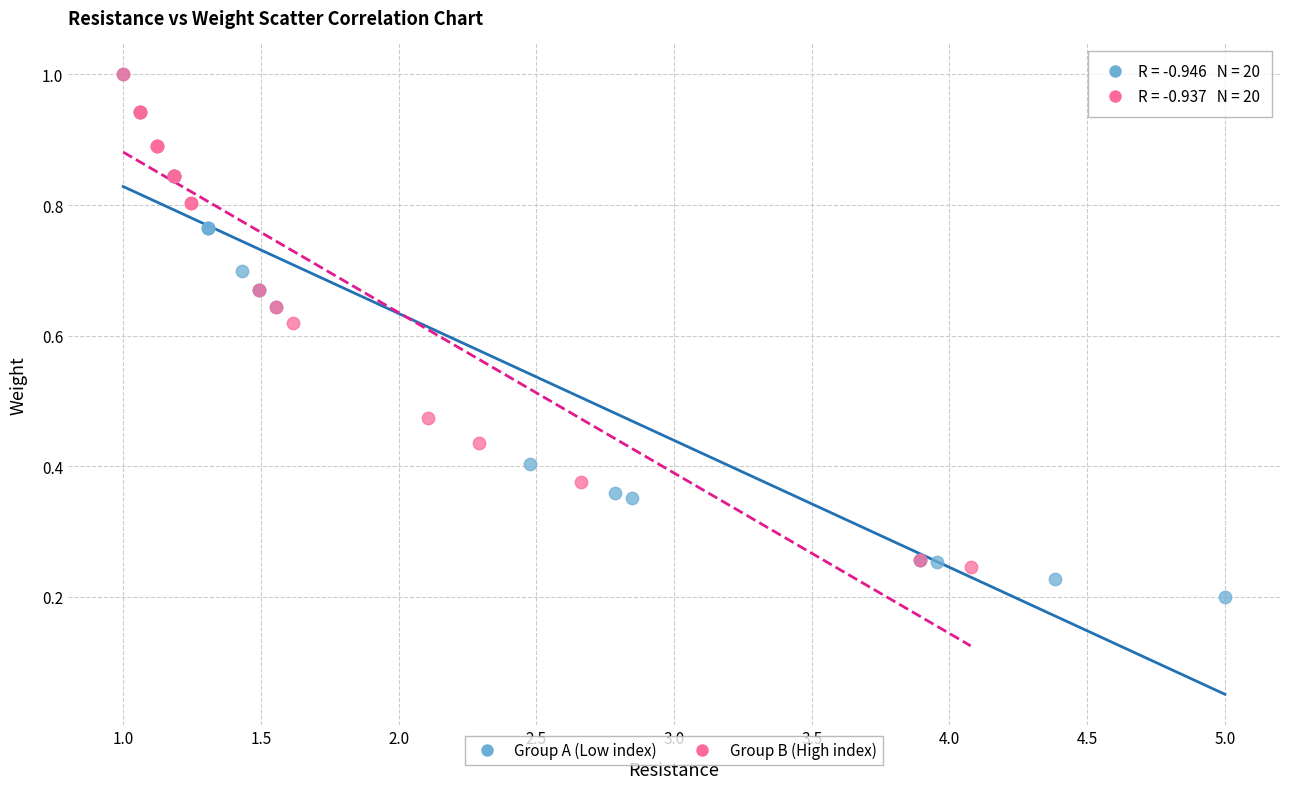

Which series reaches the minimum Y coordinate?

Group A (Low index)